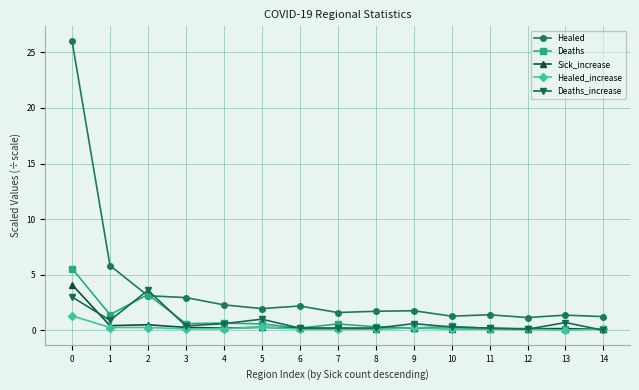

What are all the series names shown in the legend?

Healed, Deaths, Sick_increase, Healed_increase, Deaths_increase